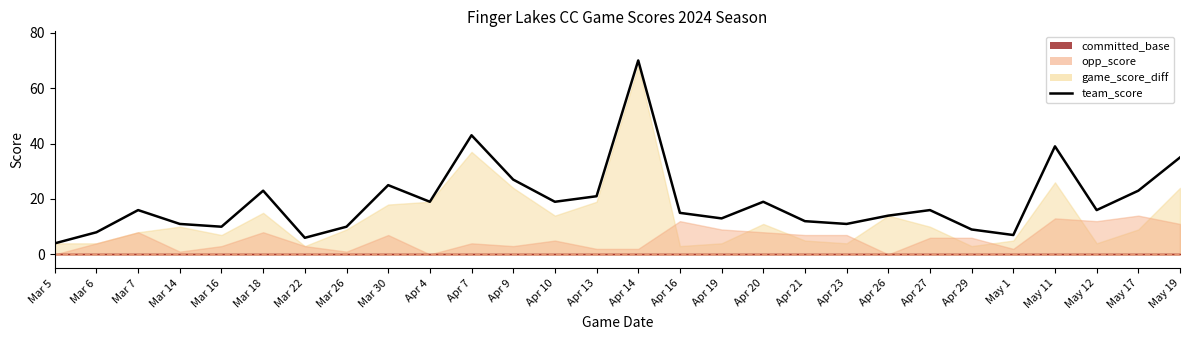

Does the chart display data point markers on the line(s)?

No